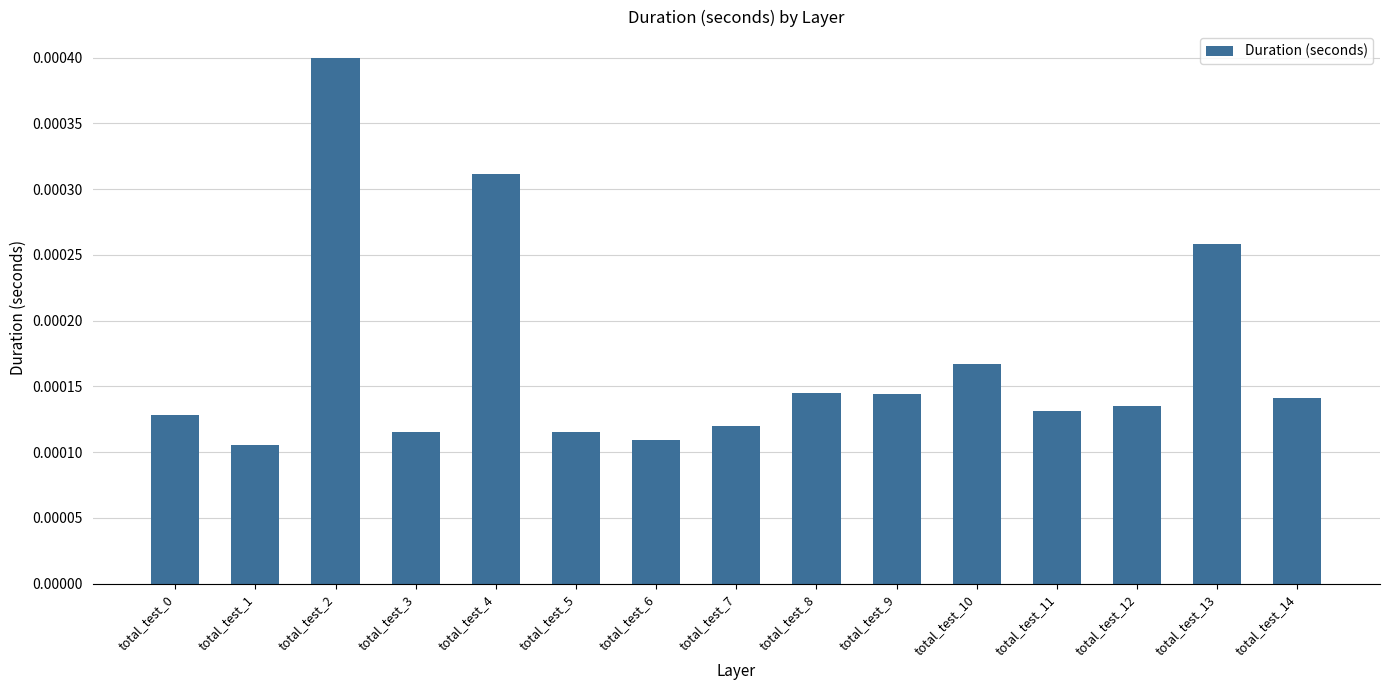

How many distinct data groups are displayed?

1